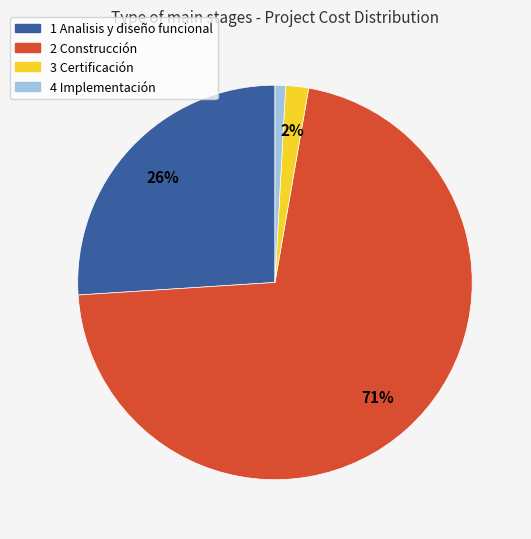

To the nearest percent, what portion does 1 Analisis y diseño funcional represent?

26%